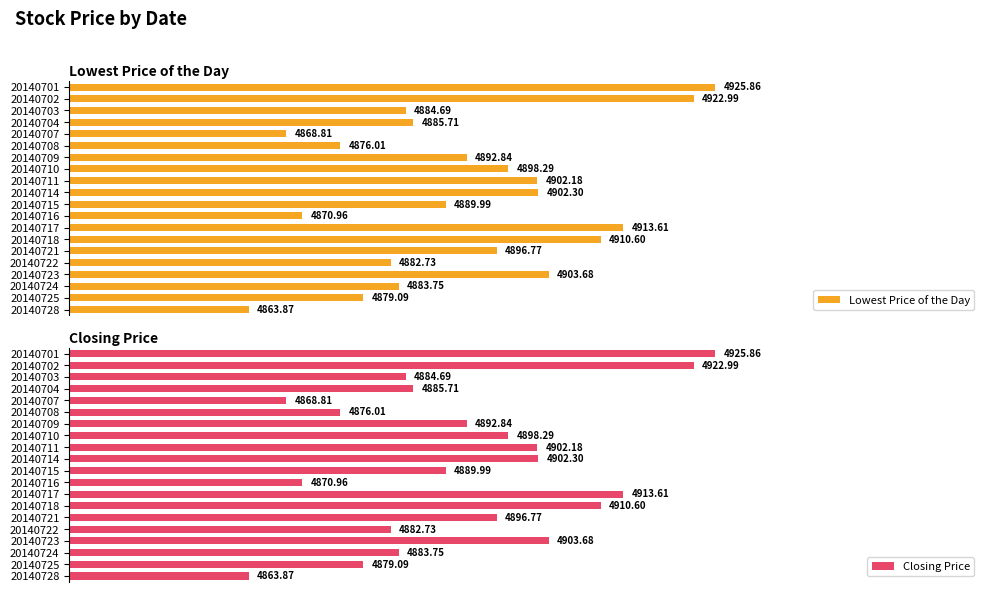

How many bars are there in each group?

2